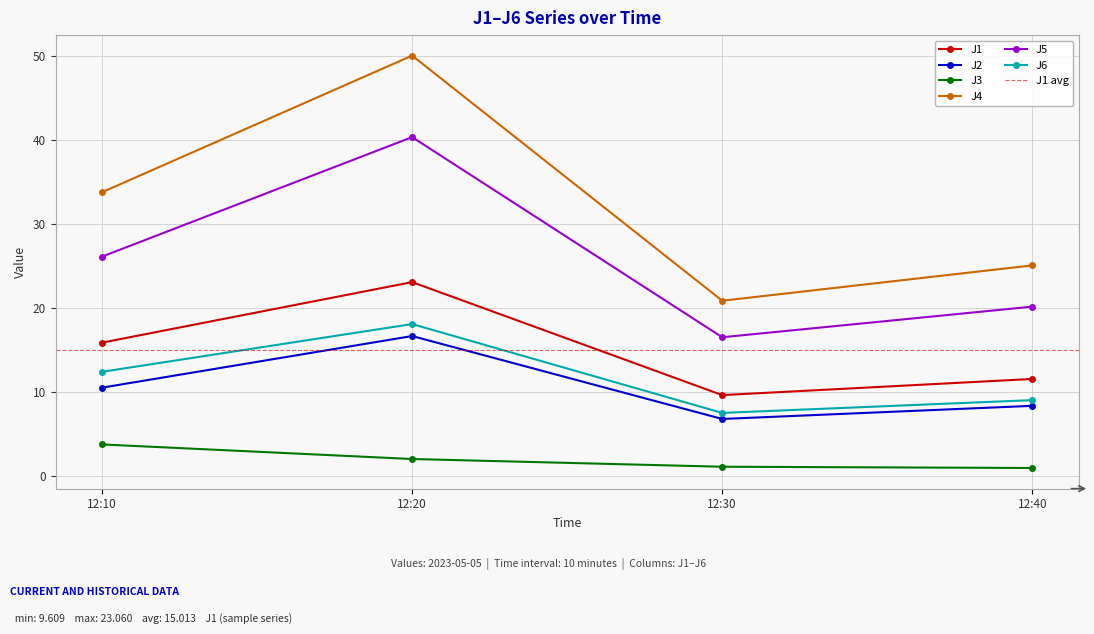

What are all the series names shown in the legend?

J1, J2, J3, J4, J5, J6